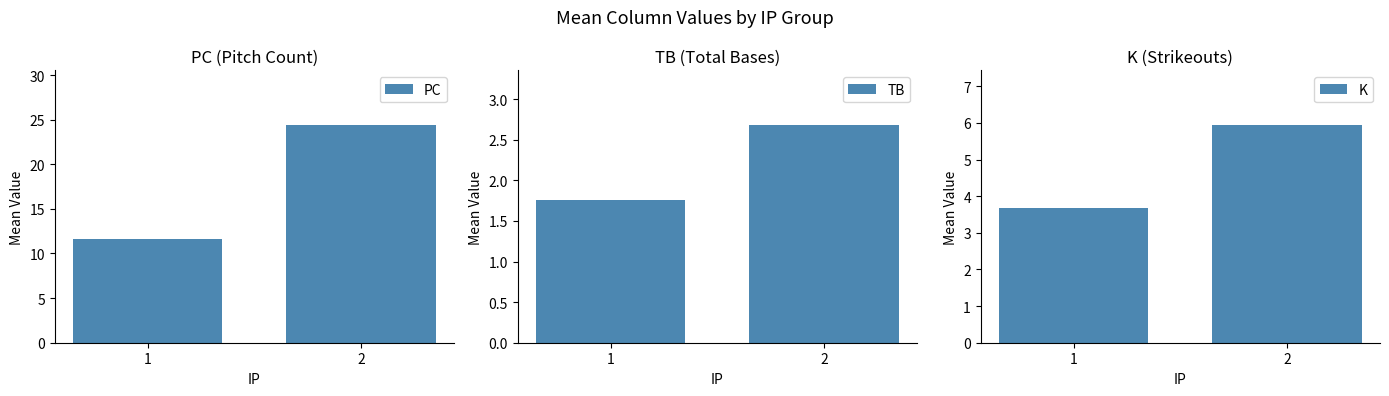

Where does the PC series first go above 24?

2